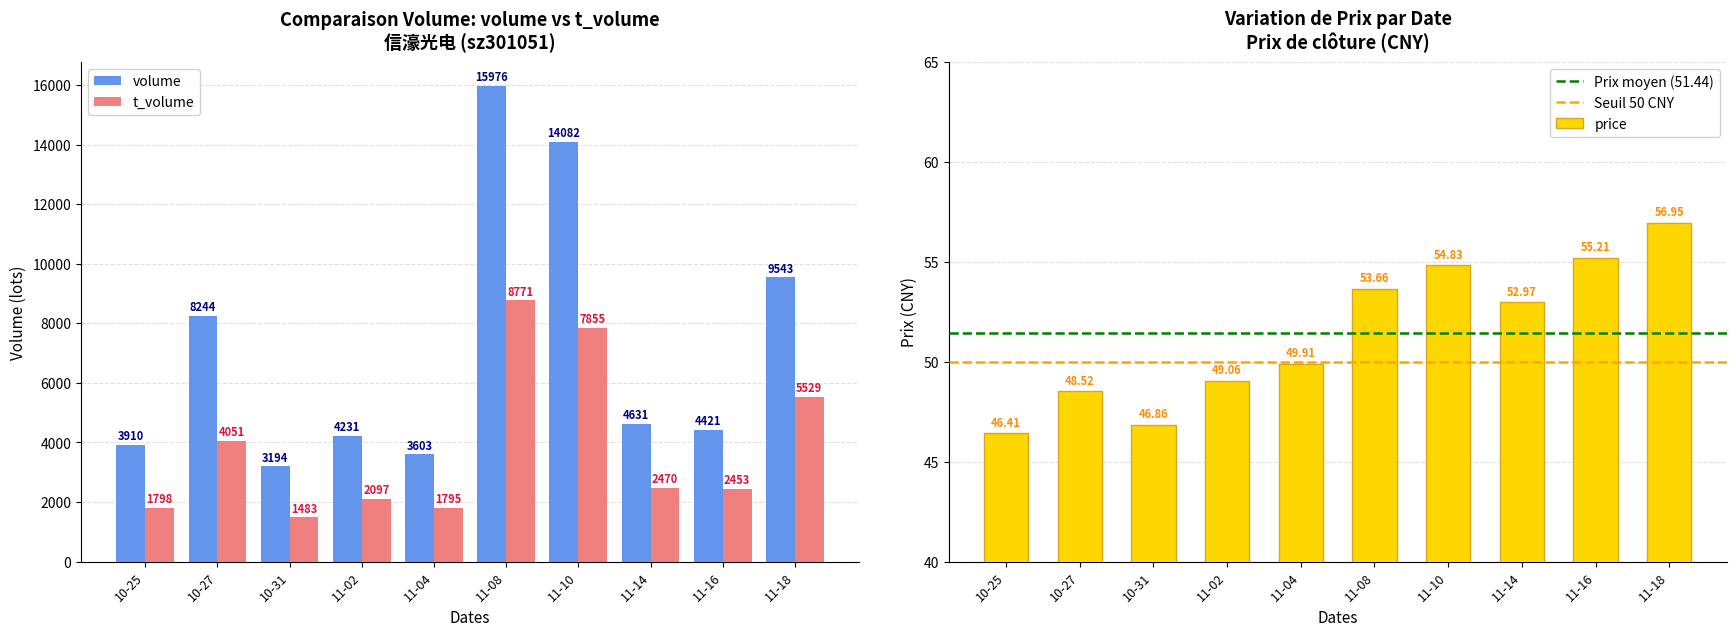

Where is volume nearest to the value 9384?

2022-11-18